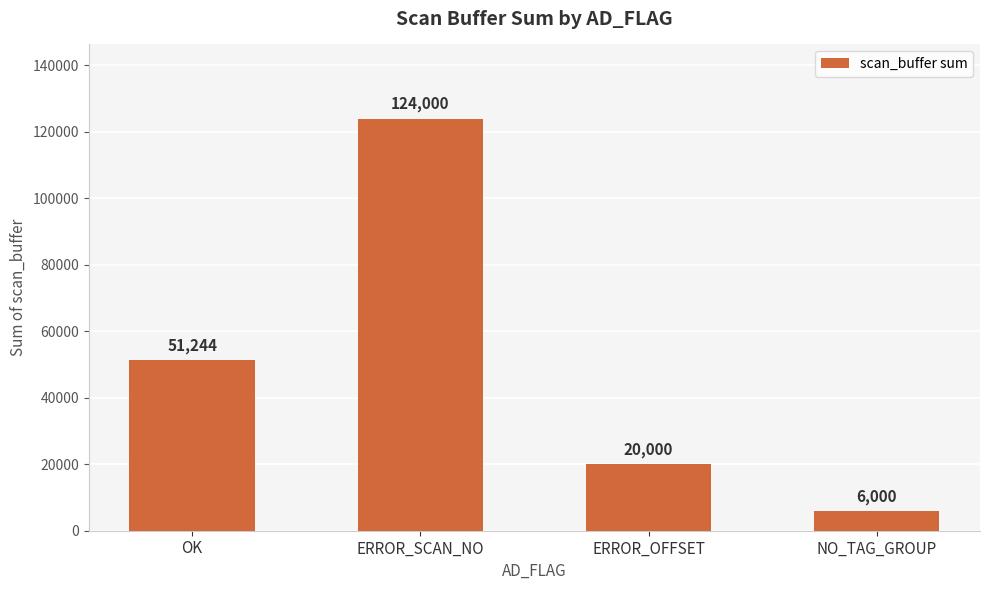

What is the sum of all values?

201244